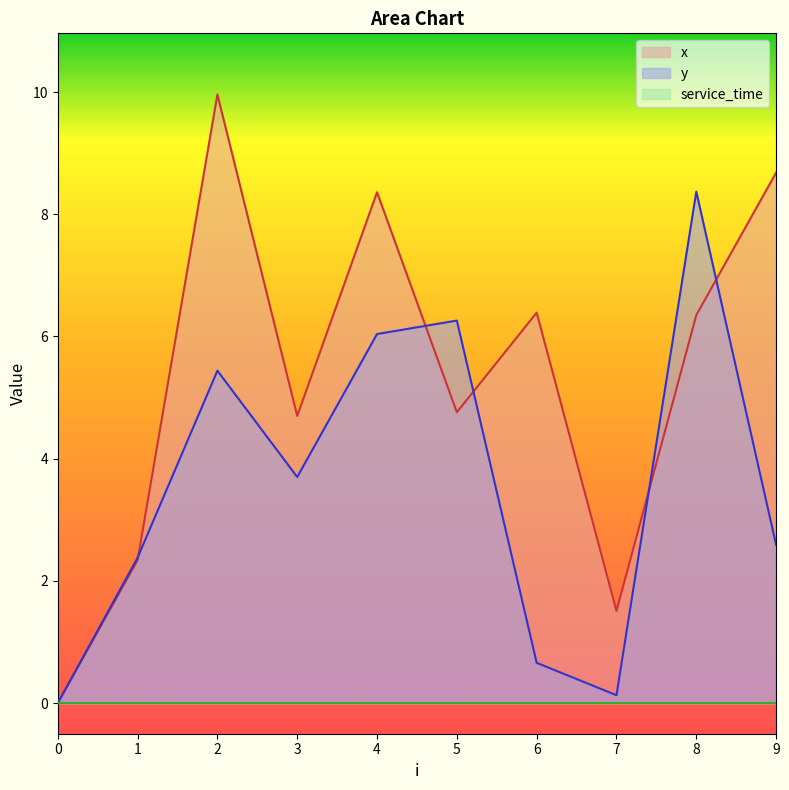

Between 9 and 1, which is larger?

9